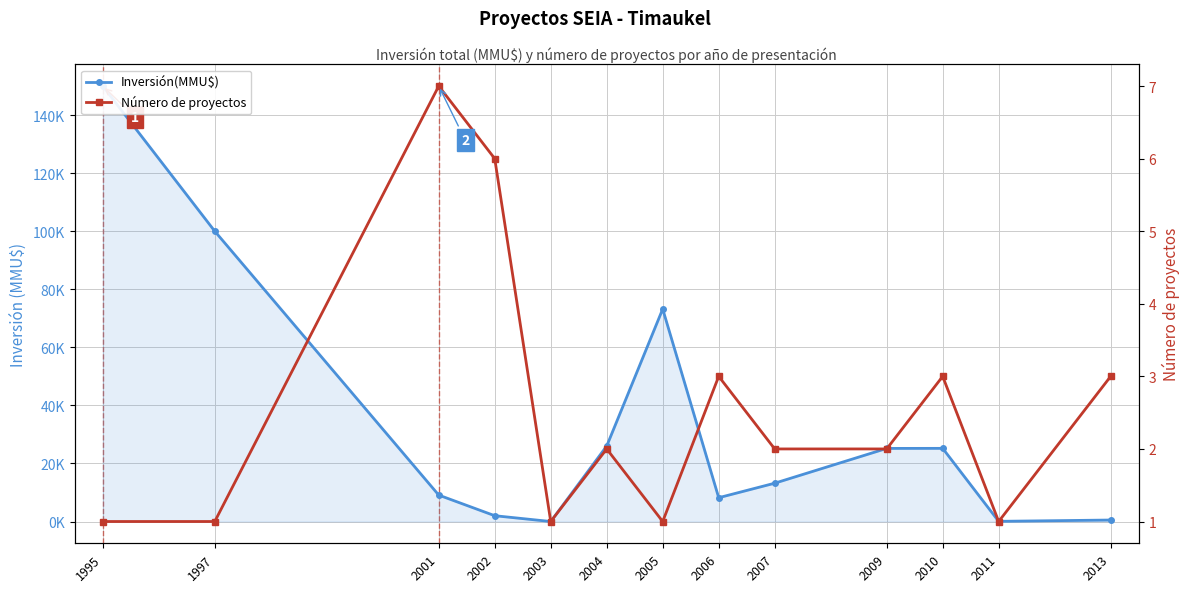

How many lines are shown in the chart?

2